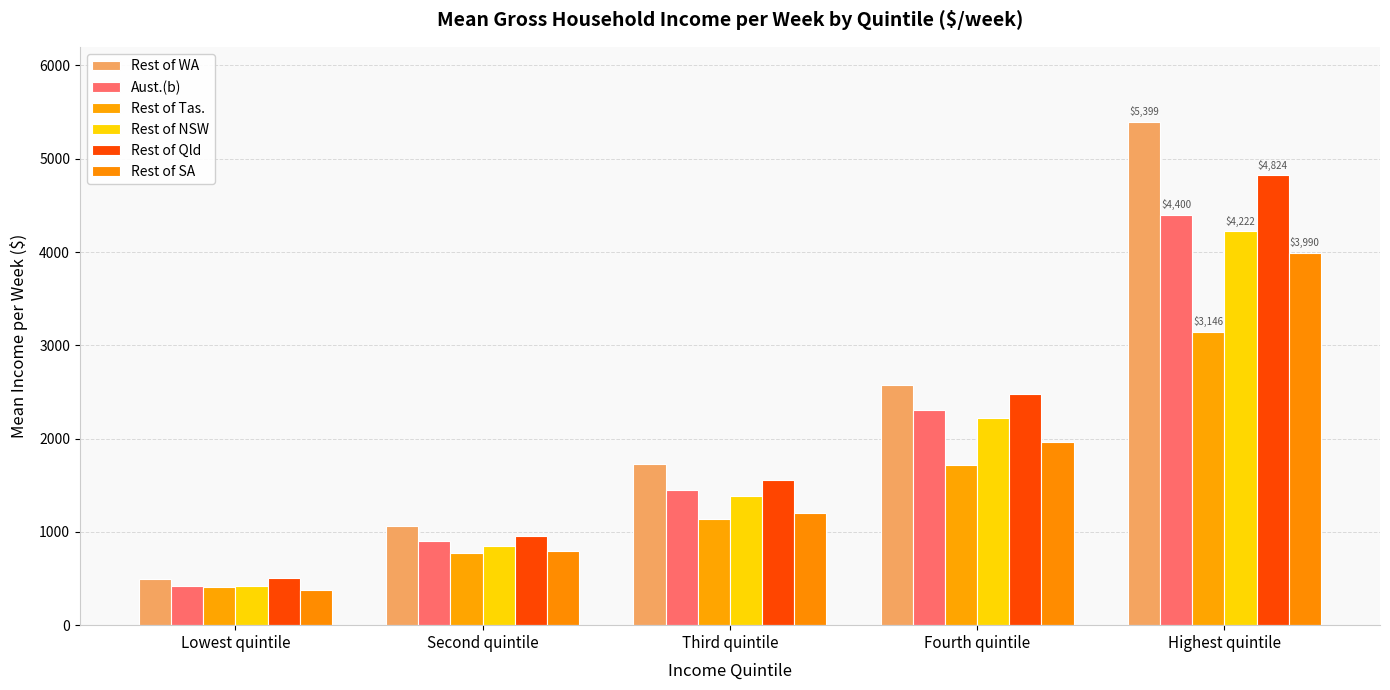

What are all the series names shown in the legend?

Rest of WA, Aust.(b), Rest of Tas., Rest of NSW, Rest of Qld, Rest of SA